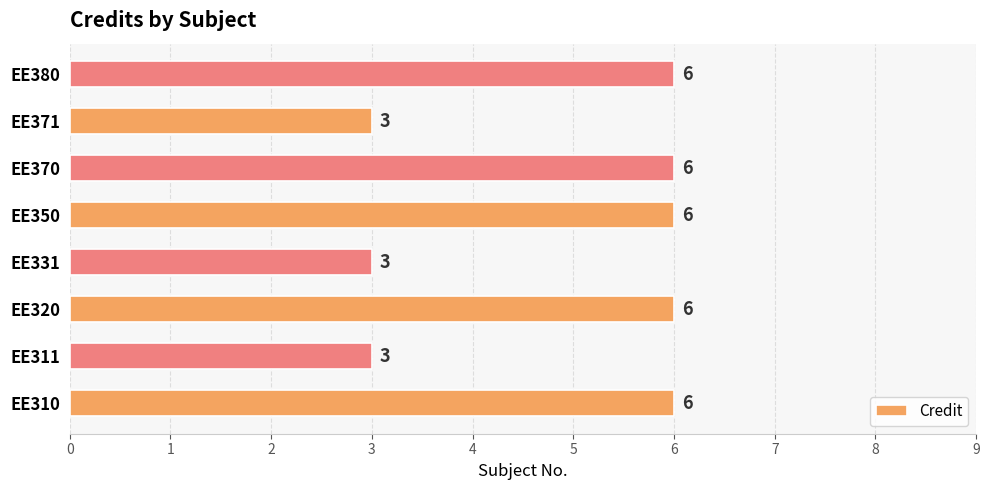

The chart shows a value of 6 at EE380. True or false?

True